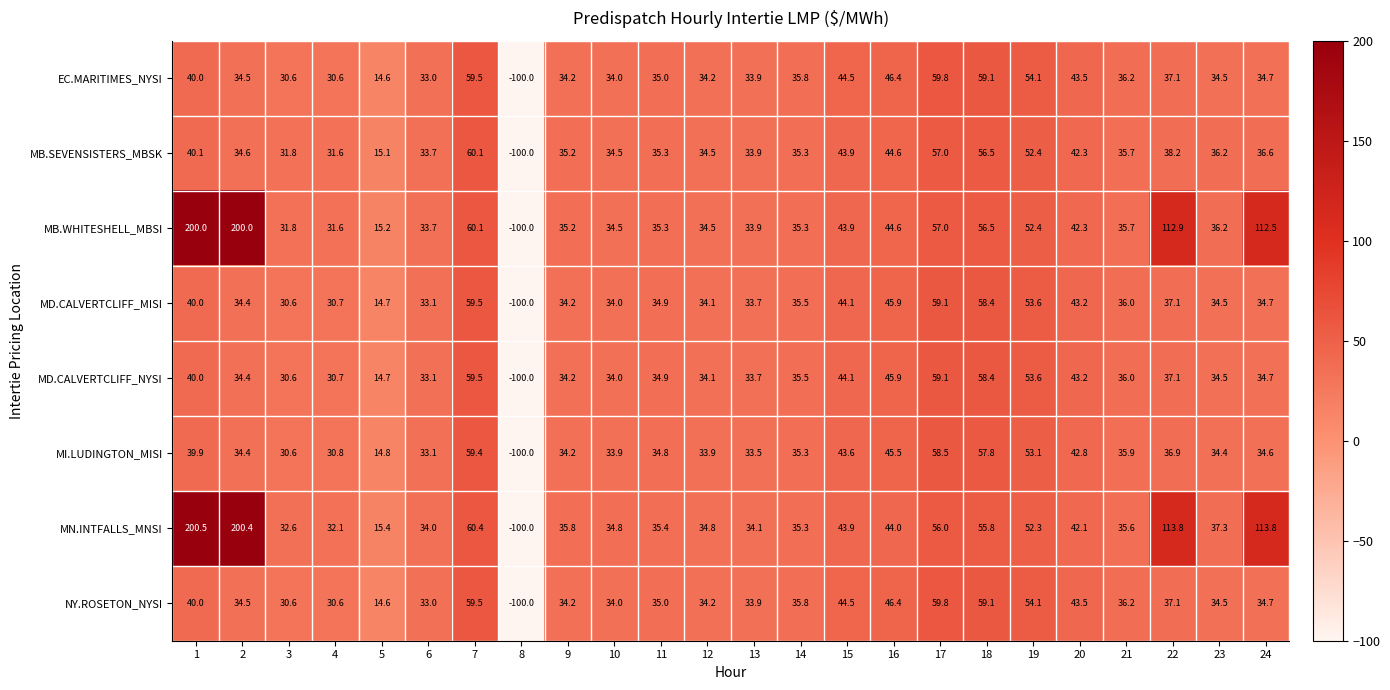

Rank the categories by MD.CALVERTCLIFF_NYSI value from lowest to highest.

8, 5, 3, 4, 6, 13, 10, 12, 9, 2, 23, 24, 11, 14, 21, 22, 1, 20, 15, 16, 19, 18, 17, 7